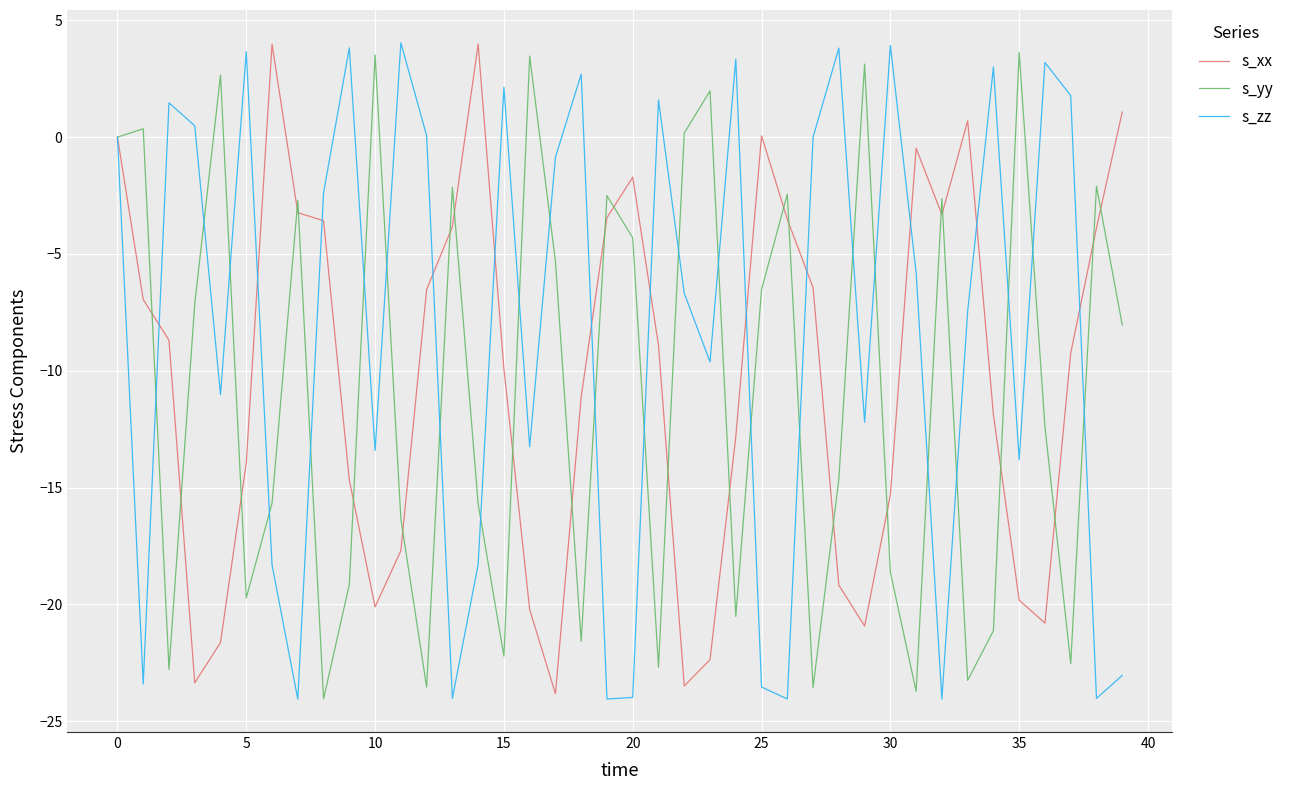

In s_yy, how many points are higher than both neighbors (excluding endpoints)?

13